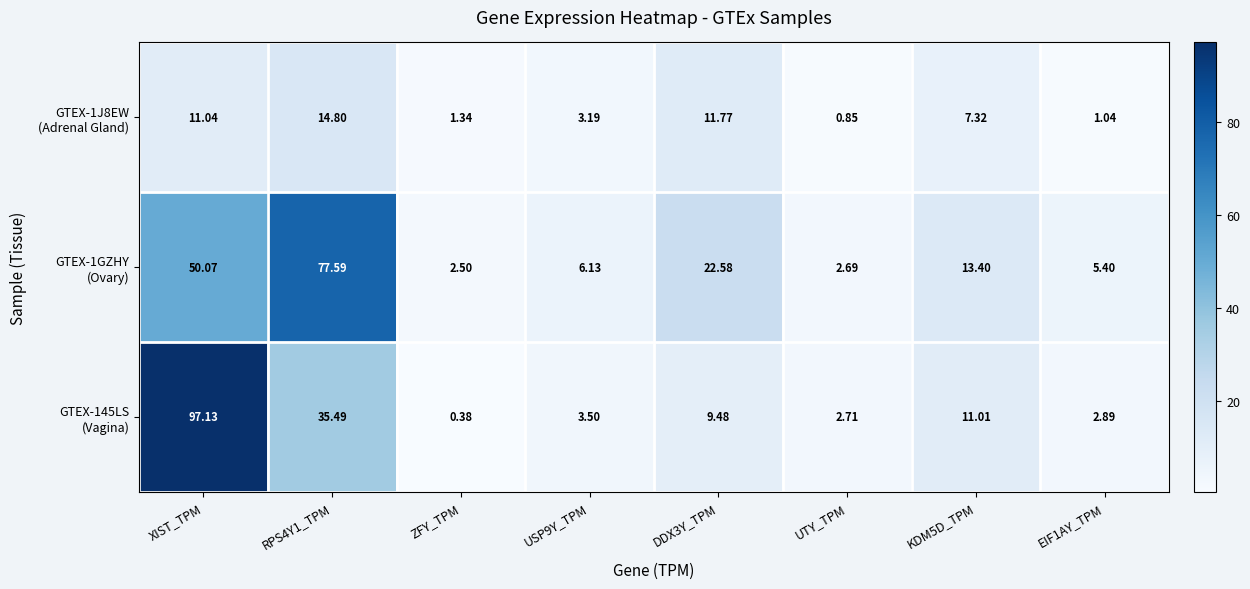

At which category is the sum across all series the highest?

XIST_TPM